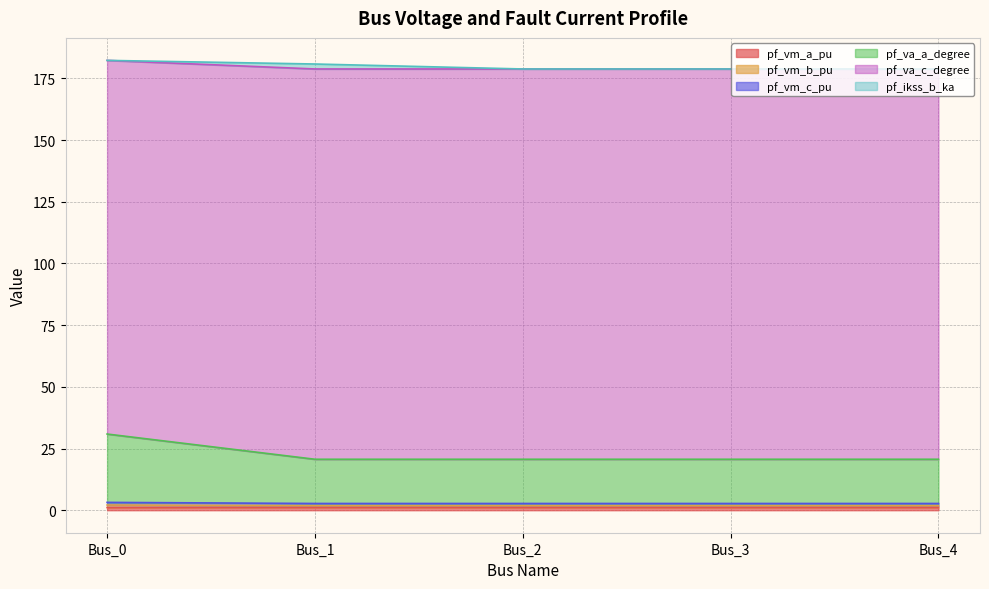

What is the minimum value for pf_va_c_degree?

178.8